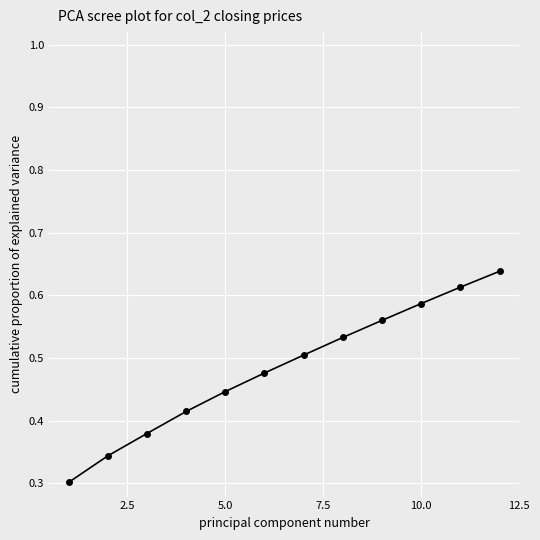

How many values are between 0 and 1?

12